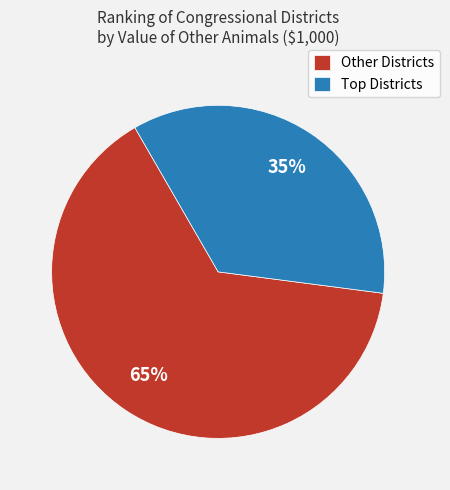

How many slices are in this pie chart?

2